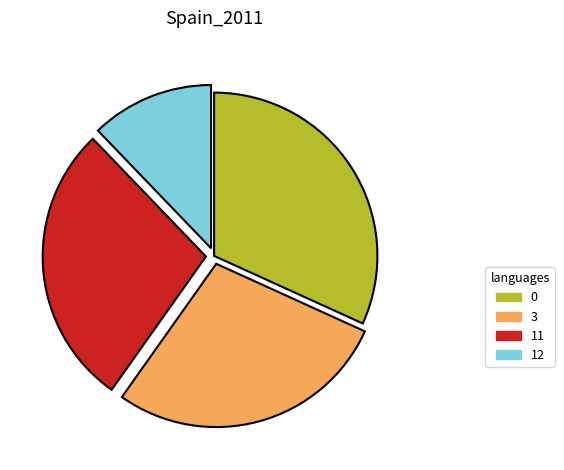

Which category has the smallest portion of the pie?

12